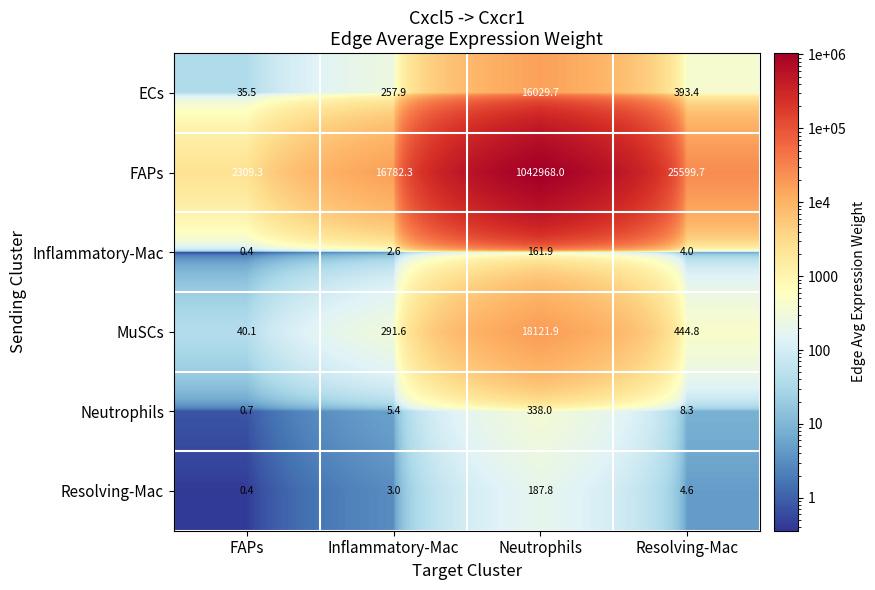

Which series has the largest total across all categories?

FAPs